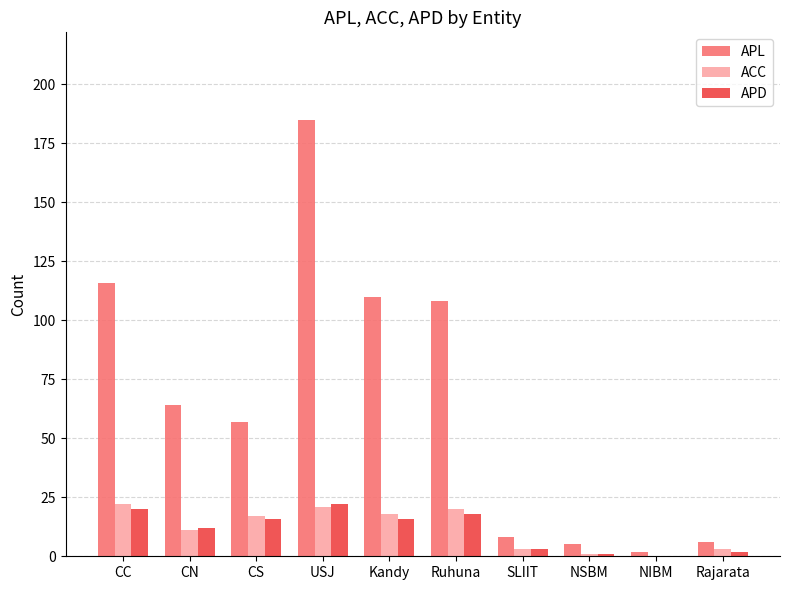

What is the total value across all series at USJ?

228